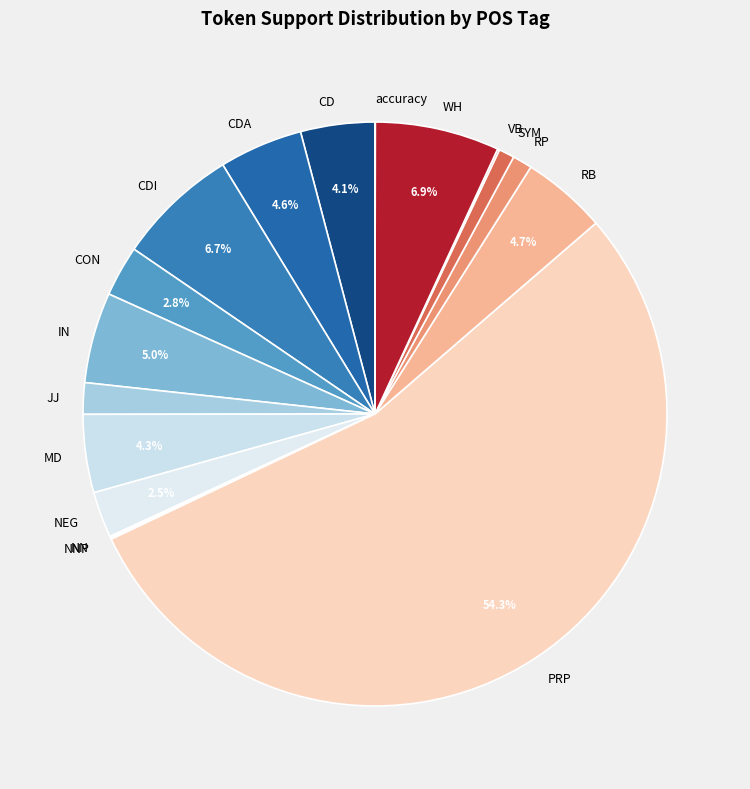

Which slice is the largest?

PRP